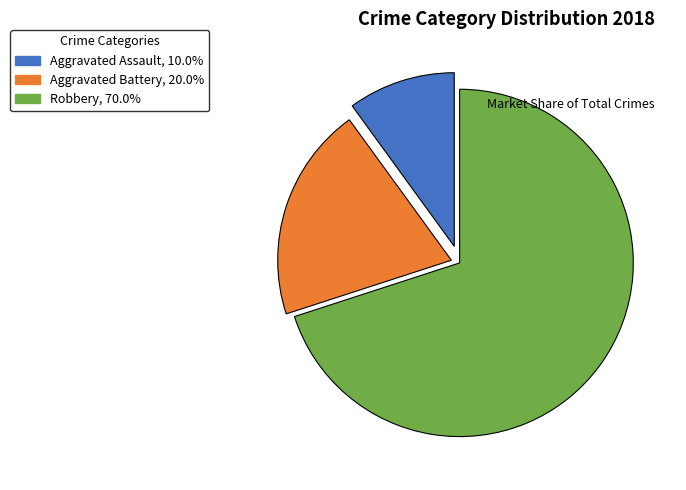

Which slice is the largest?

Robbery